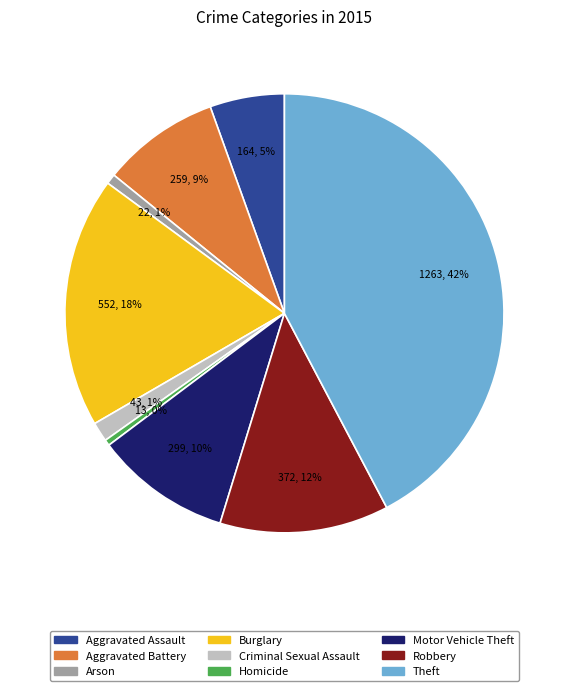

Which has a higher value, Aggravated Battery or Criminal Sexual Assault?

Aggravated Battery